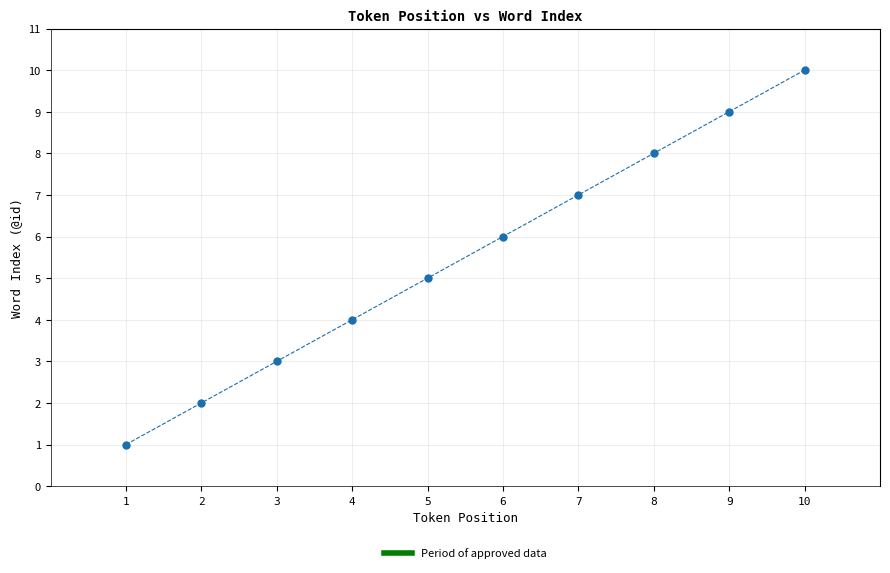

What is the average Y value?

6